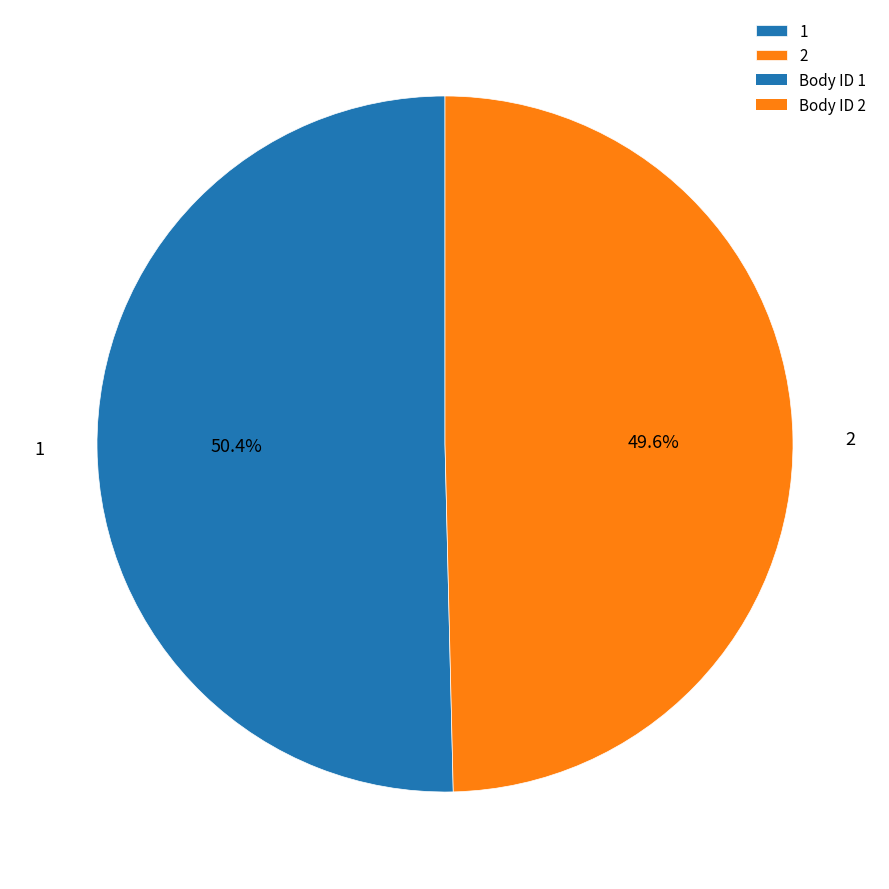

Between 1 and 2, which is larger?

1